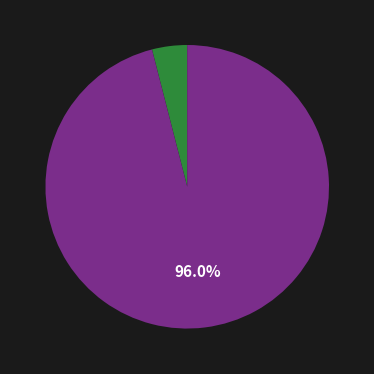

Does any single category account for the majority?

Yes